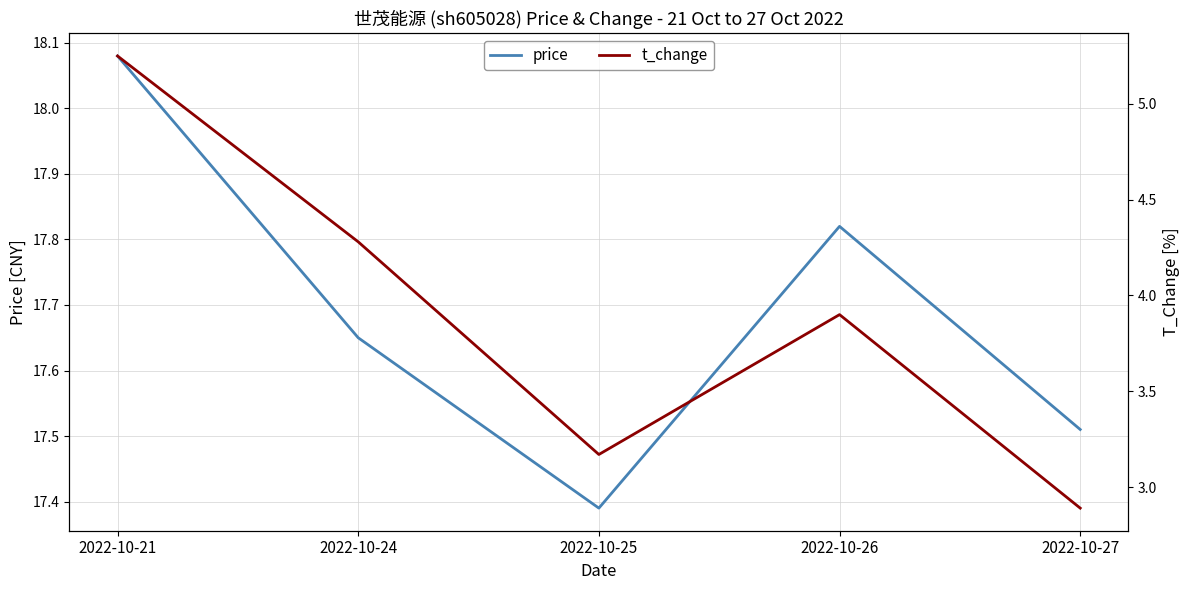

How many categories are shown in the chart?

5